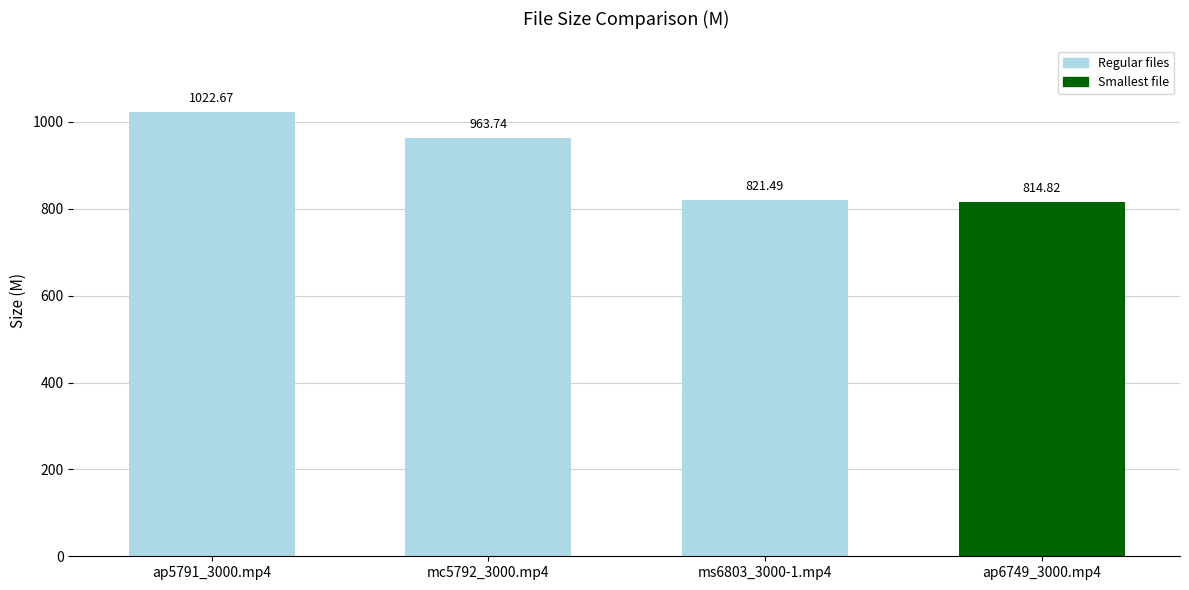

What is the smallest value displayed?

814.8